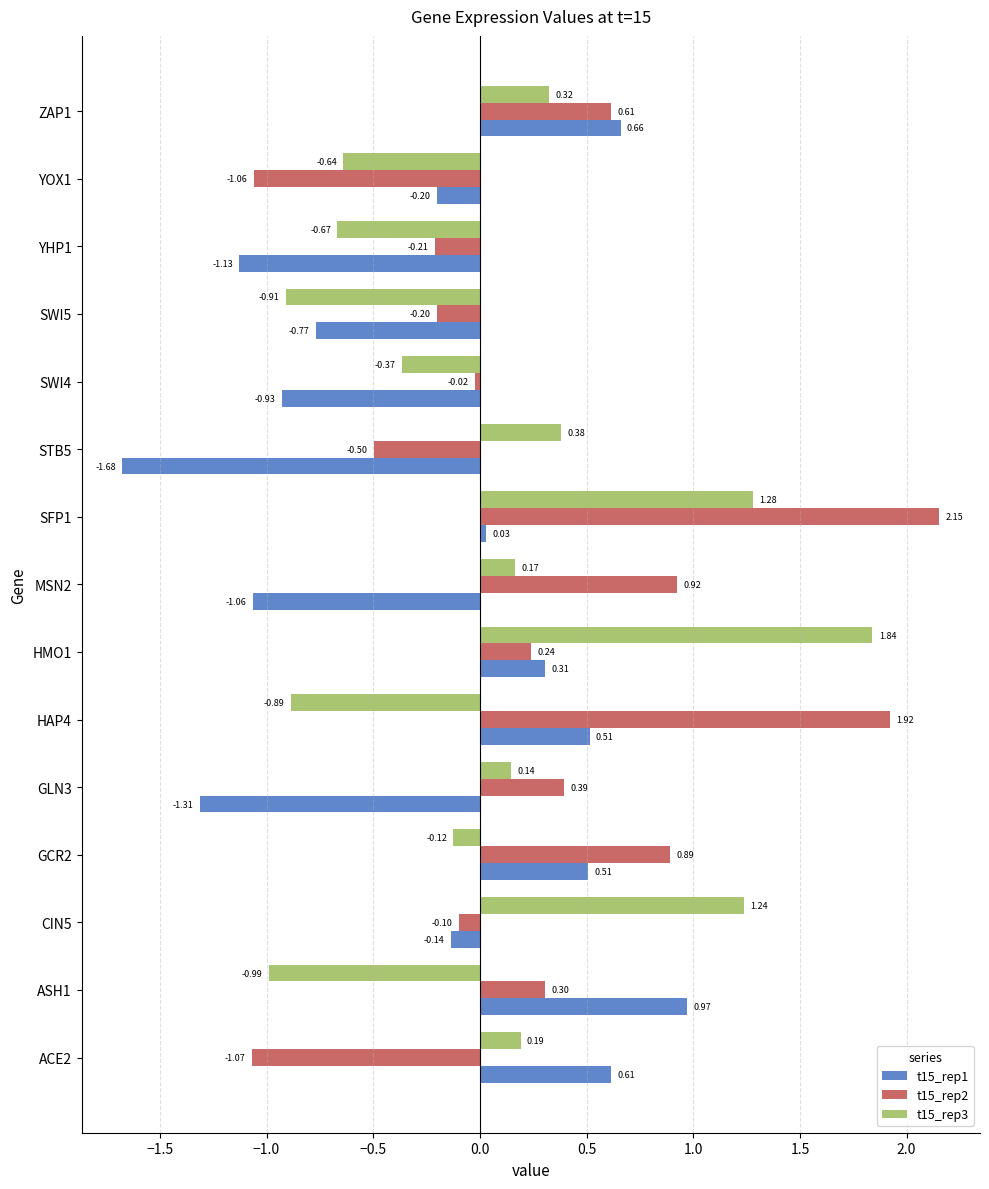

Between ASH1 and HAP4, which series saw the biggest shift?

t15_rep2